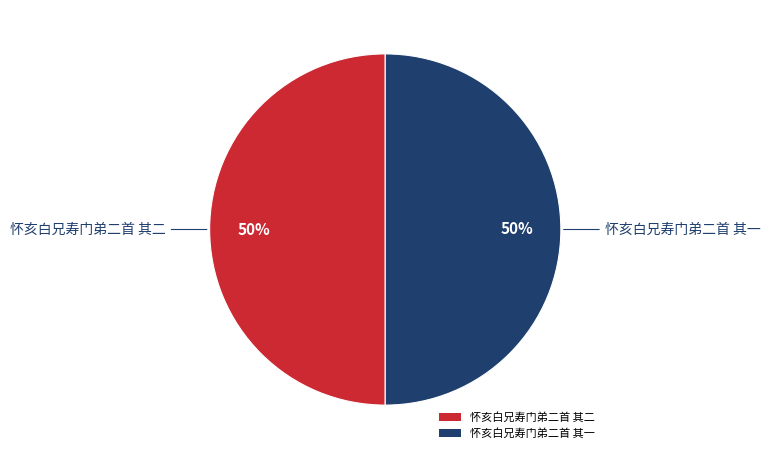

To the nearest percent, what percentage of the pie is 怀亥白兄寿门弟二首 其一?

50%